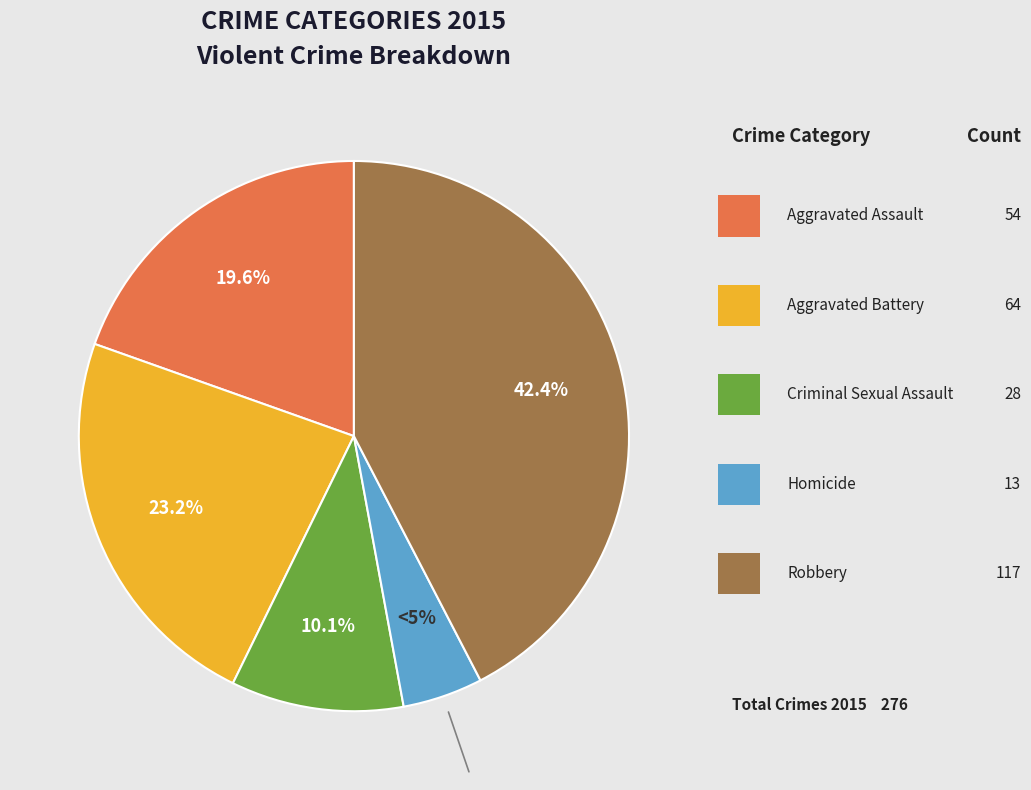

Is there any slice that represents more than half of the pie?

No